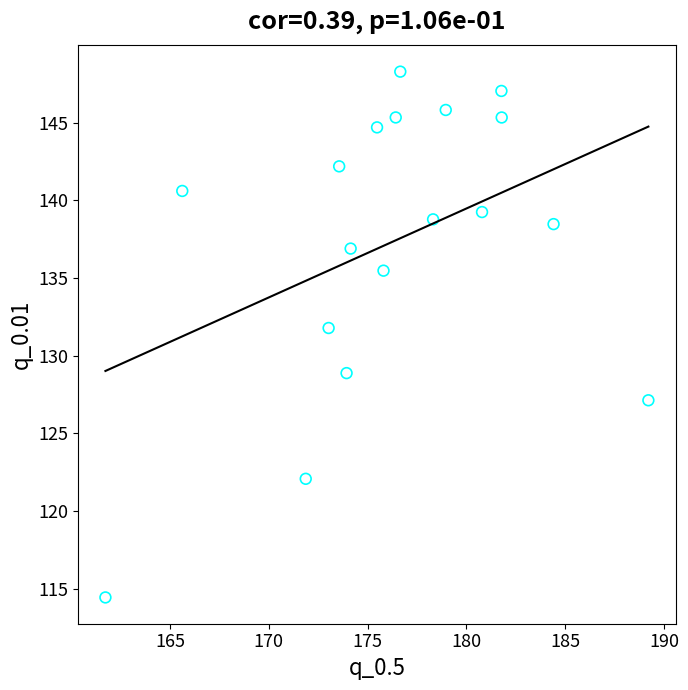

What Y value in the scatter plot is closest to 131?

131.8